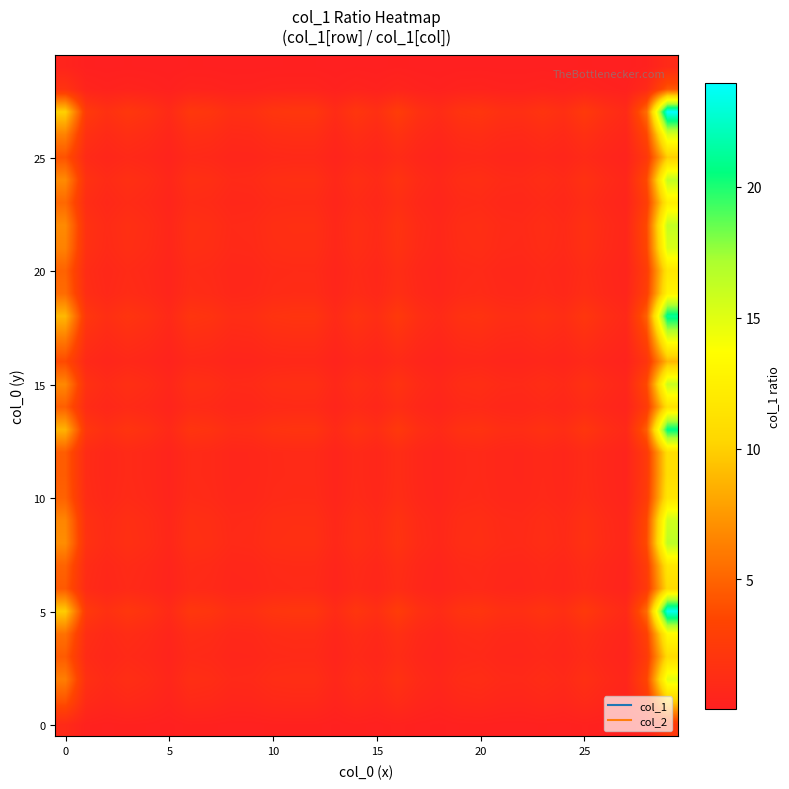

Which label corresponds to the smallest value in the chart?

27